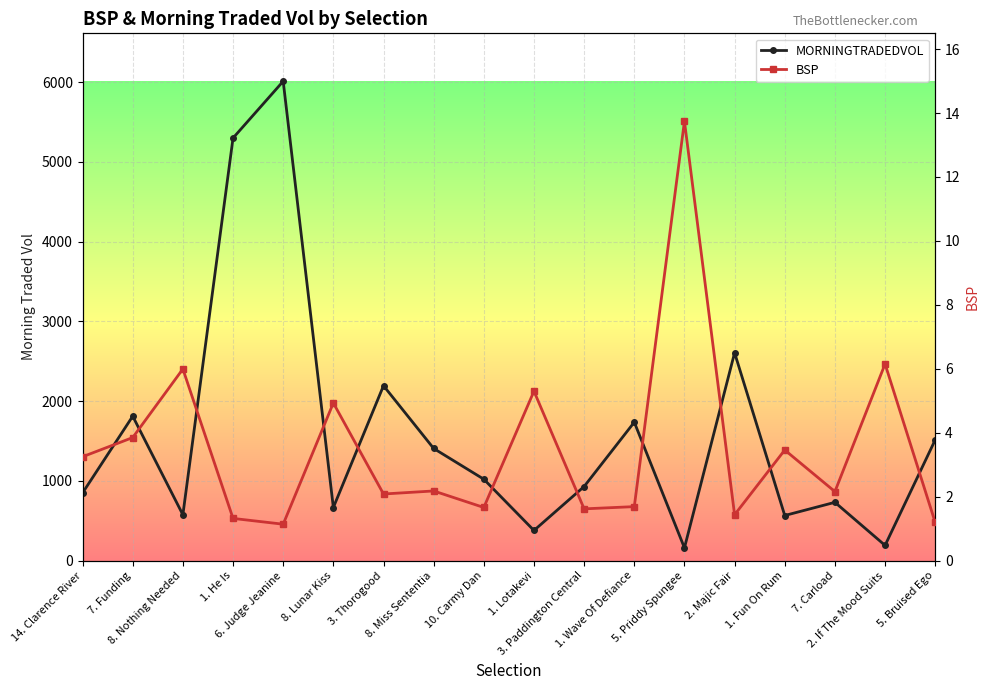

What is the value of the BSP point at the 11th from the left?

1.6